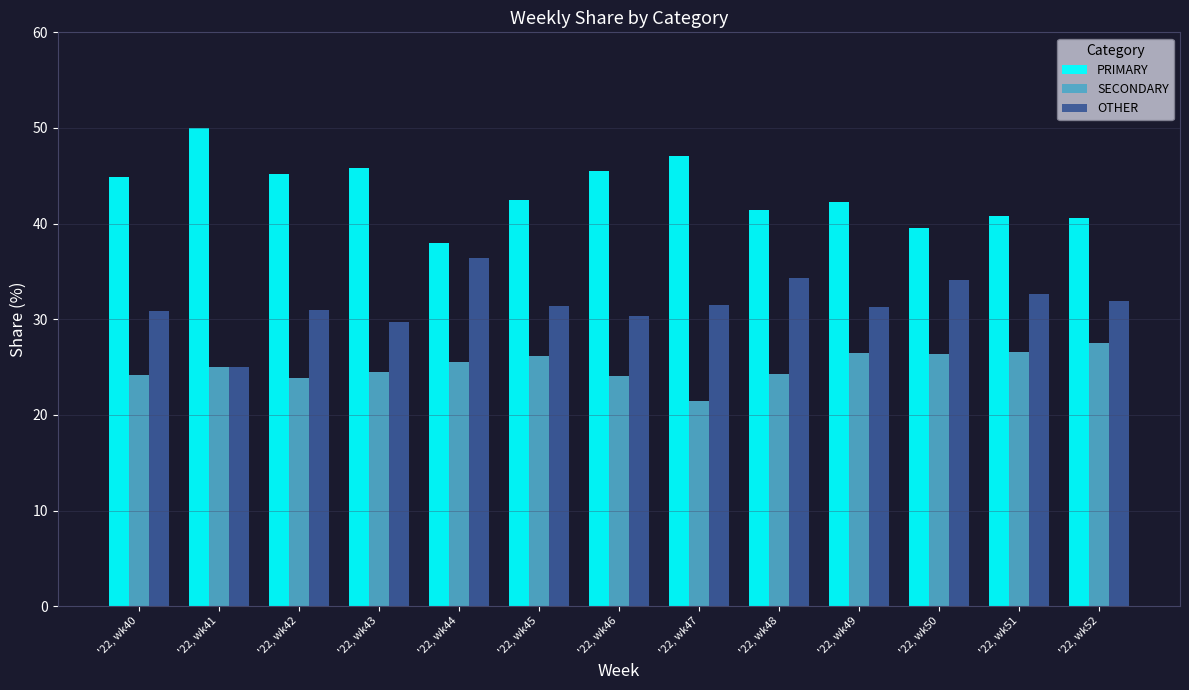

What is the minimum value shown in the chart?

21.4